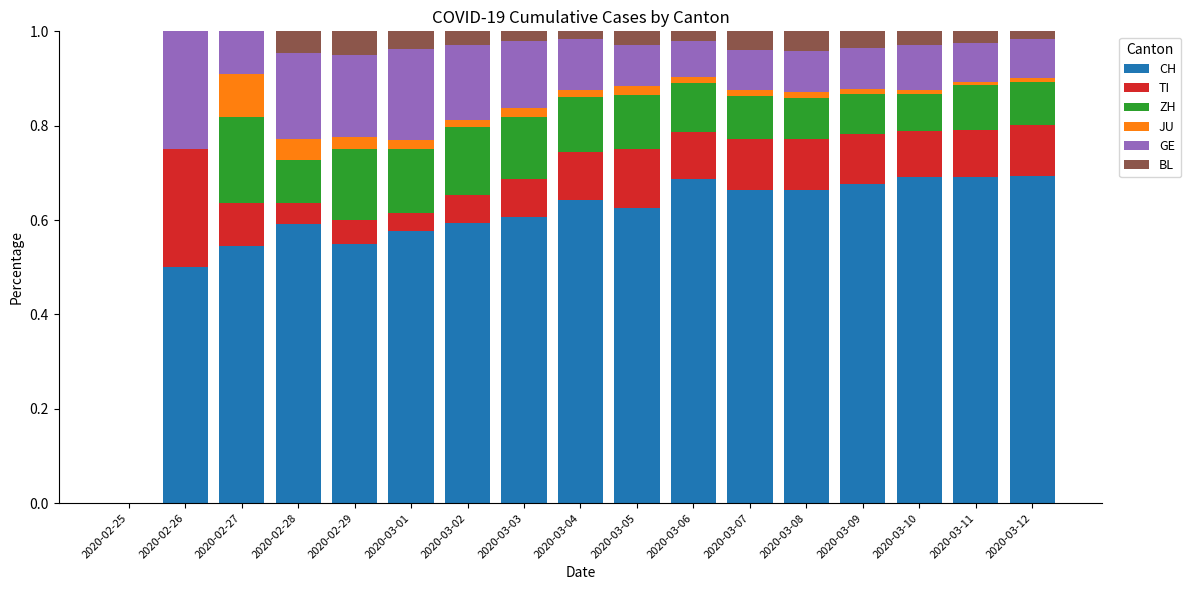

What is the total value across all series at 2020-02-27?

1.0